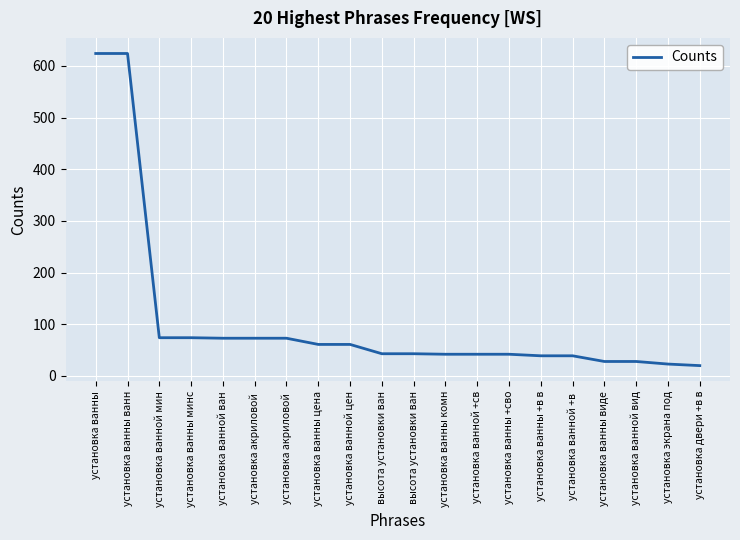

Approximately how many times larger is the value at установка ванной ван compared to установка ванны комн?

1.7